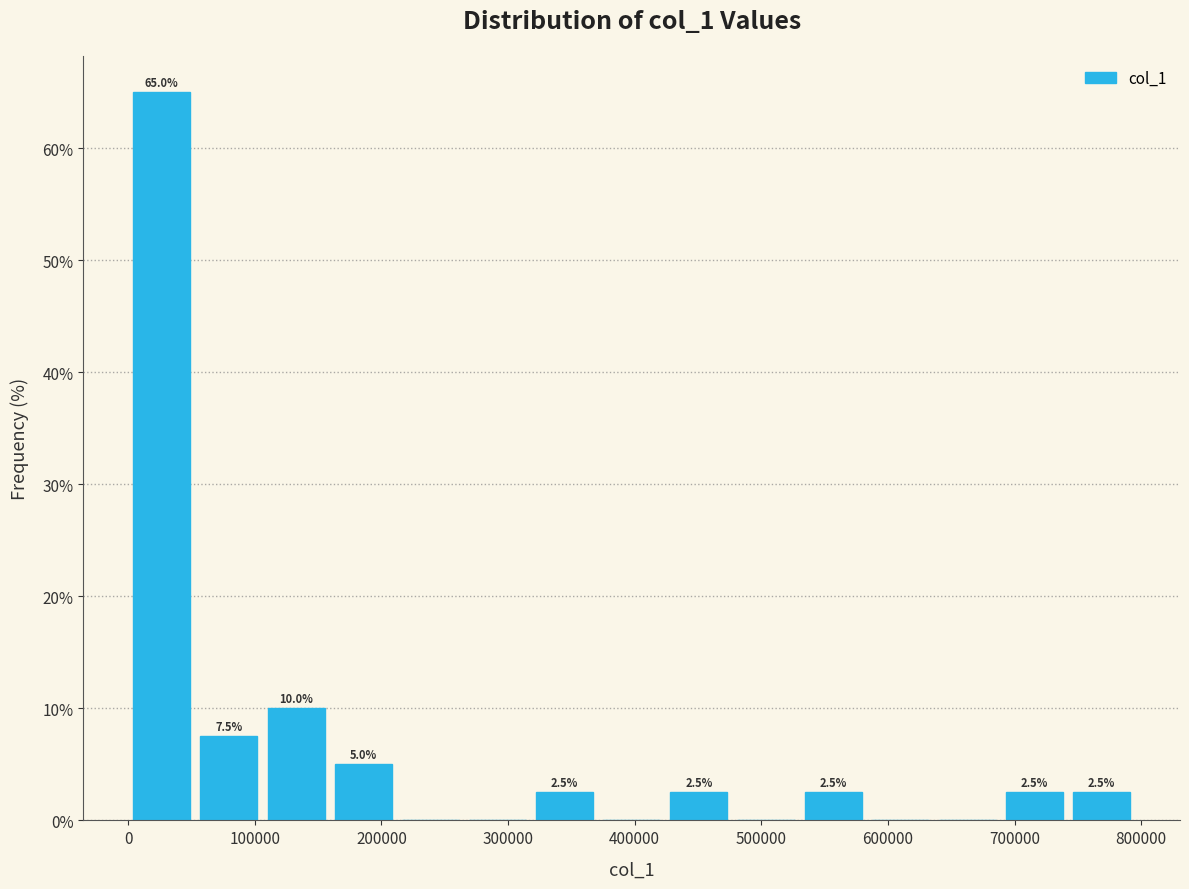

Over which range of the x-axis is the bar tallest?

0 to 50000